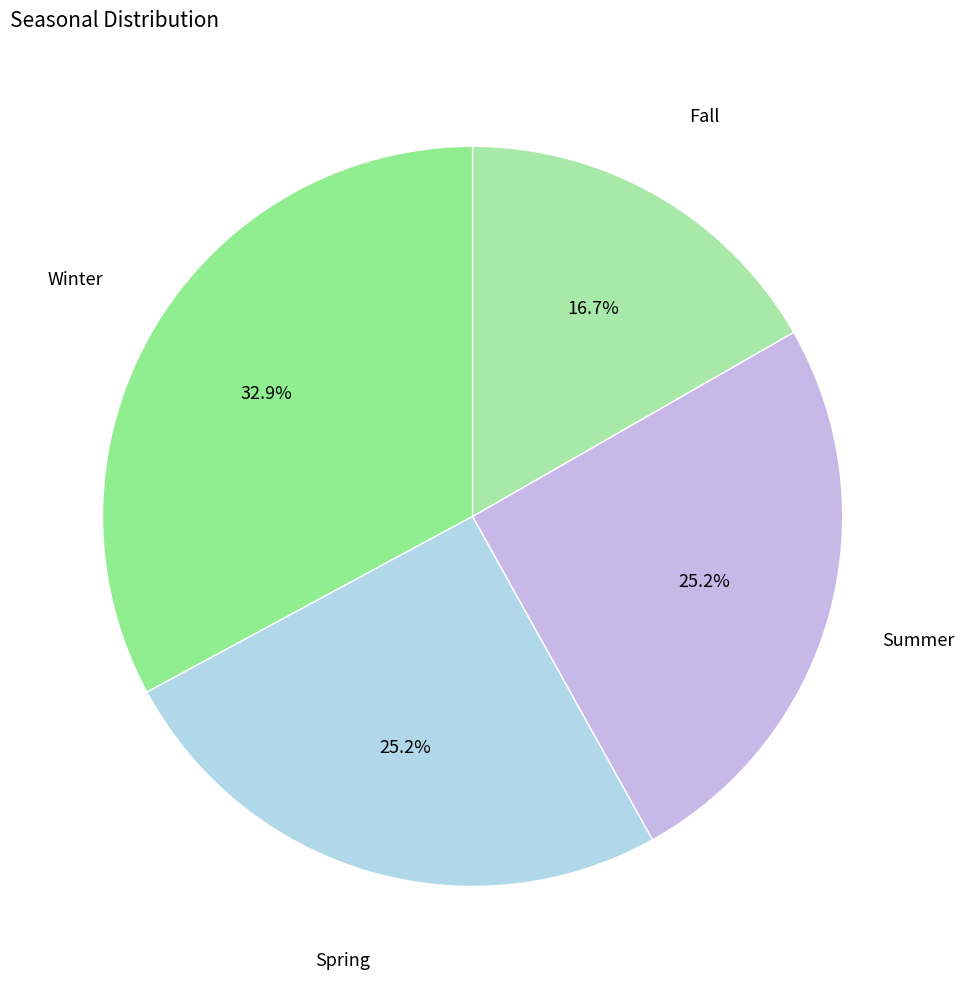

To the nearest percent, what is the average slice percentage?

25%